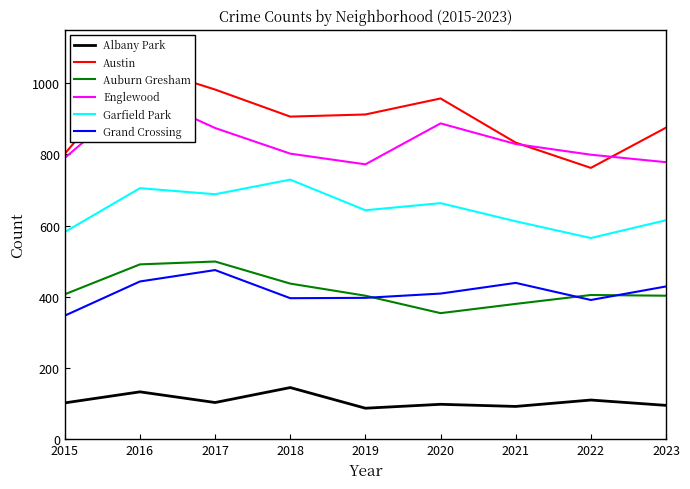

Is it true that Garfield Park equals 615 at 2023?

True